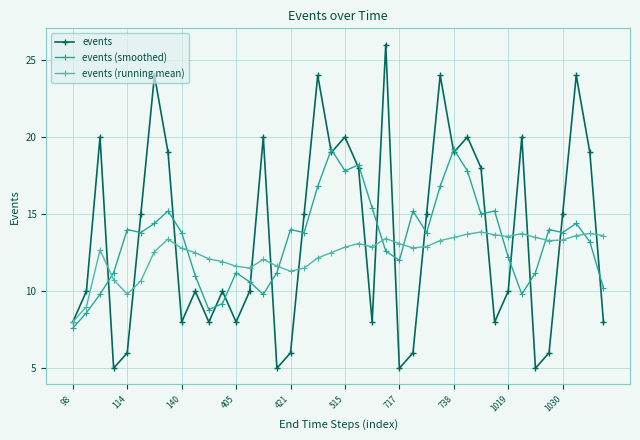

Which series has the widest spread of values?

events